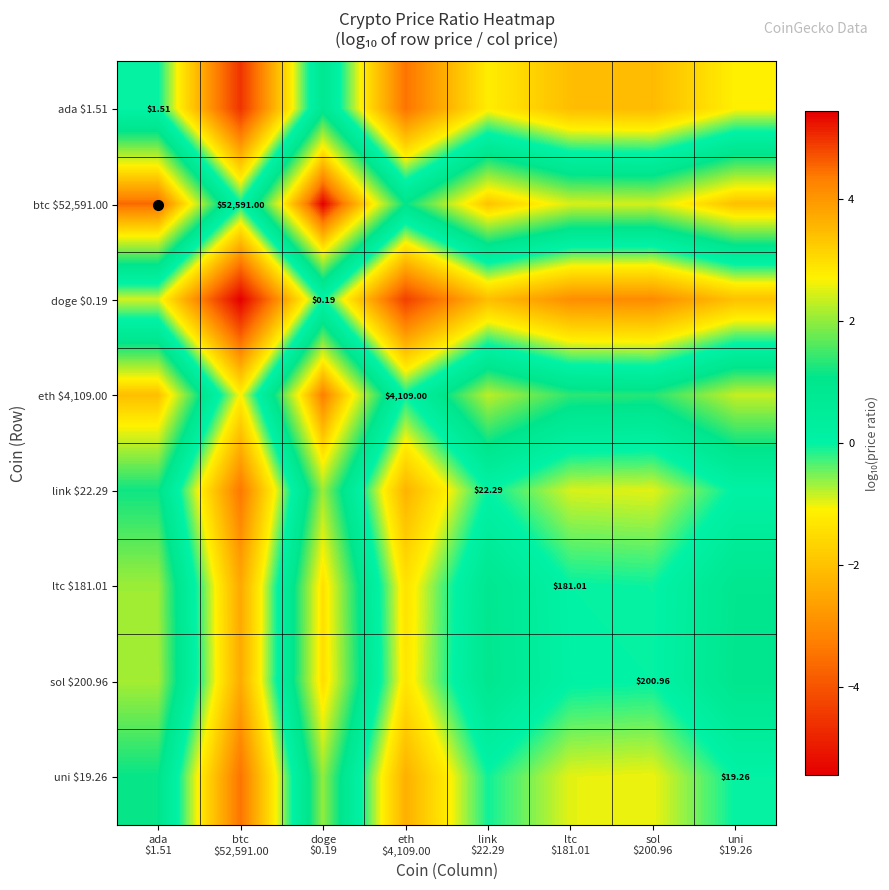

At how many categories does at least one series exceed 2?

6